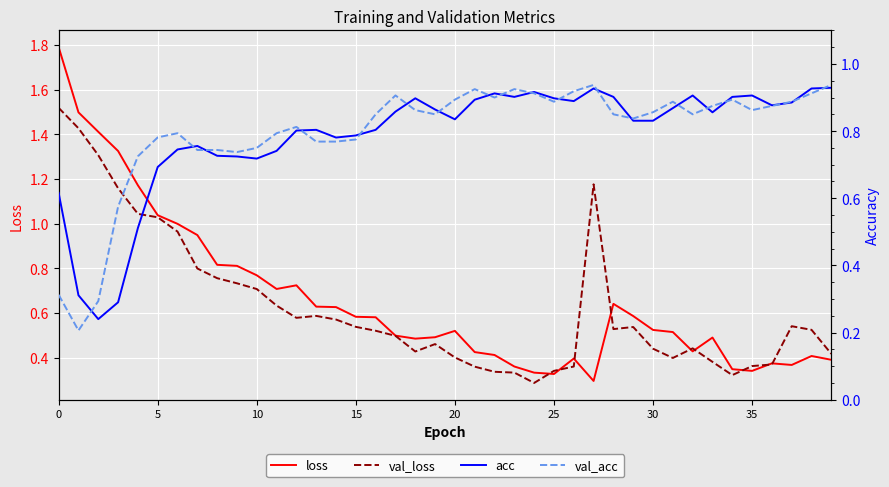

How many times do loss and acc cross each other?

1